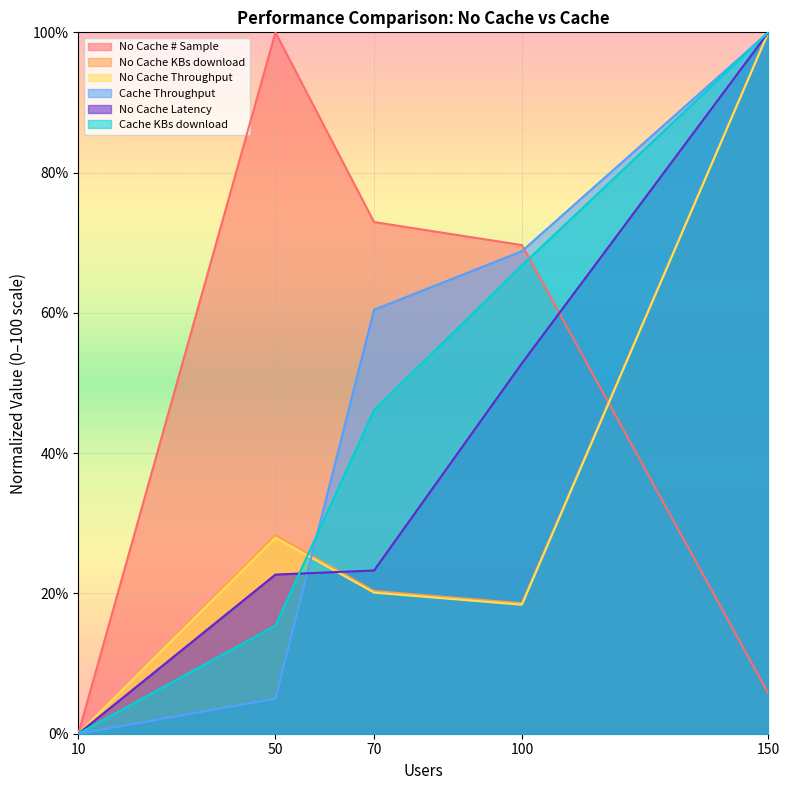

What is the sum of all No Cache Latency values?

198.8